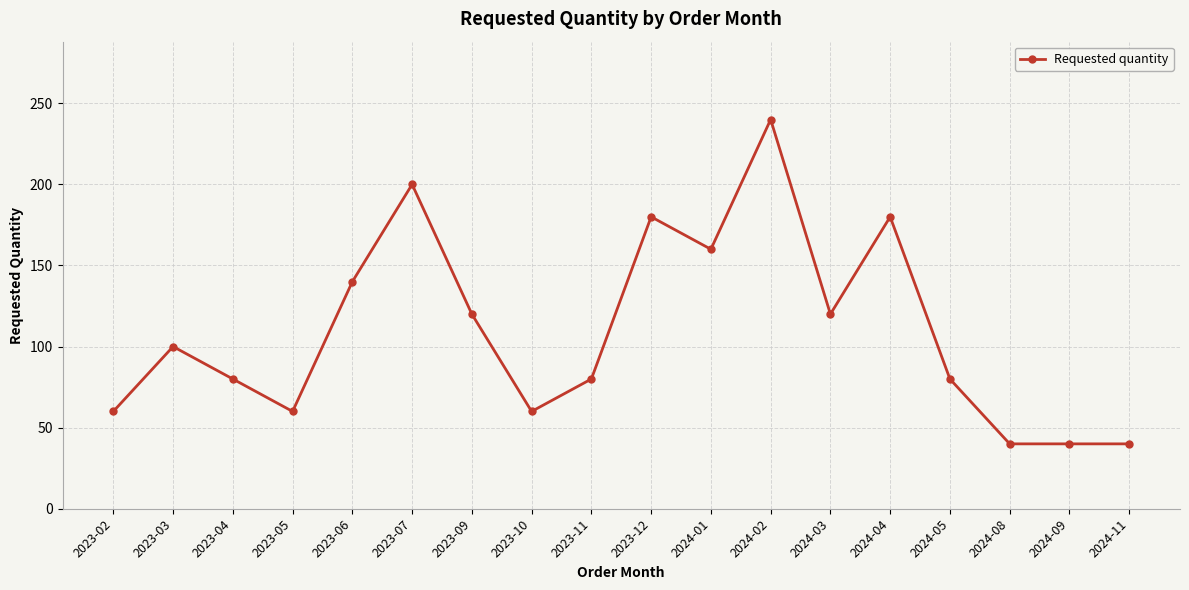

Reading right to left, list all the values displayed in this chart.

2024-11=40	2024-09=40	2024-08=40	2024-05=80	2024-04=180	2024-03=120	2024-02=240	2024-01=160	2023-12=180	2023-11=80	2023-10=60	2023-09=120	2023-07=200	2023-06=140	2023-05=60	2023-04=80	2023-03=100	2023-02=60